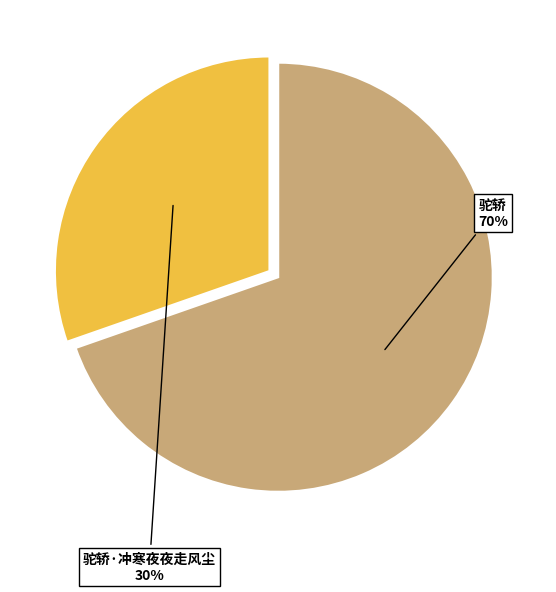

What is the smallest slice in the pie chart?

驼轿·冲寒夜夜走风尘